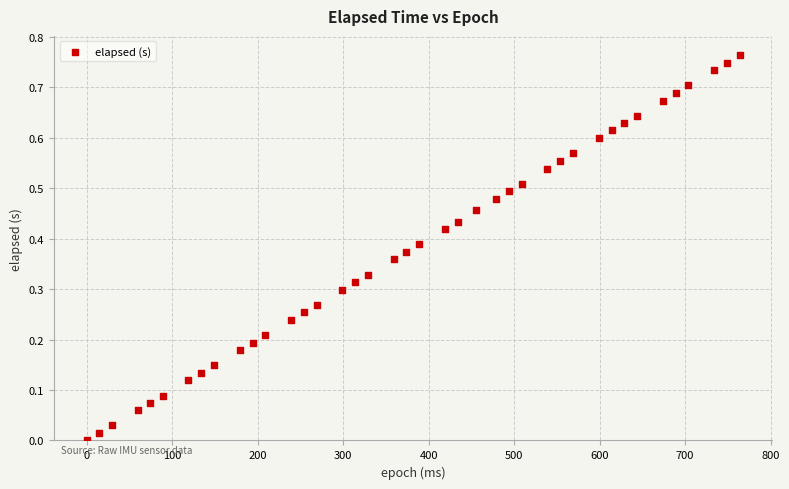

What is the range of X values (max minus min)?

764.0